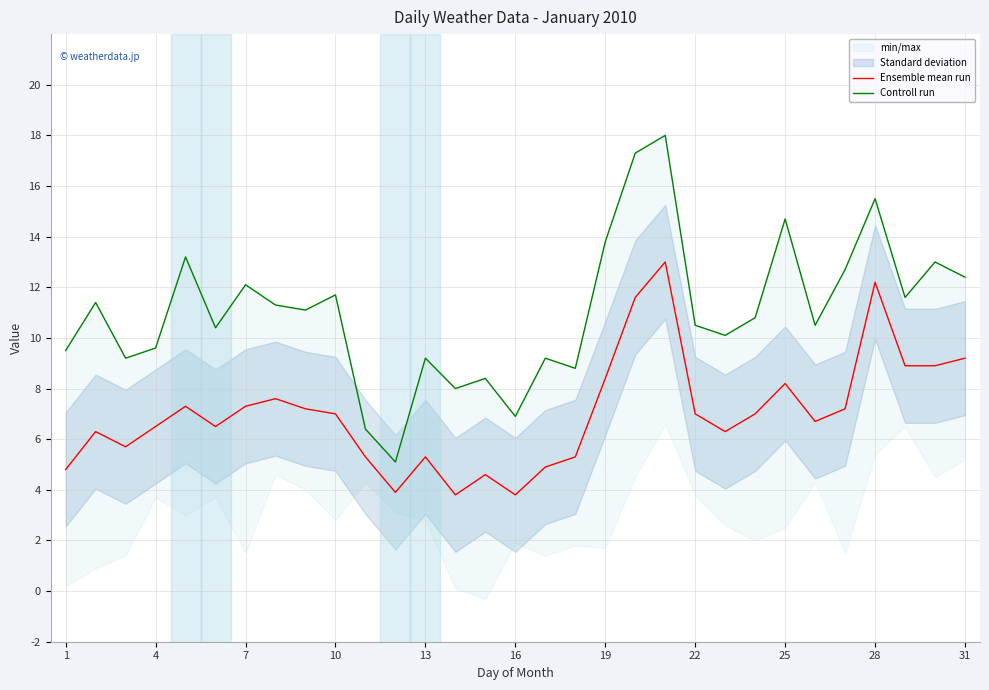

Where is Ensemble mean run nearest to the value 8?

25